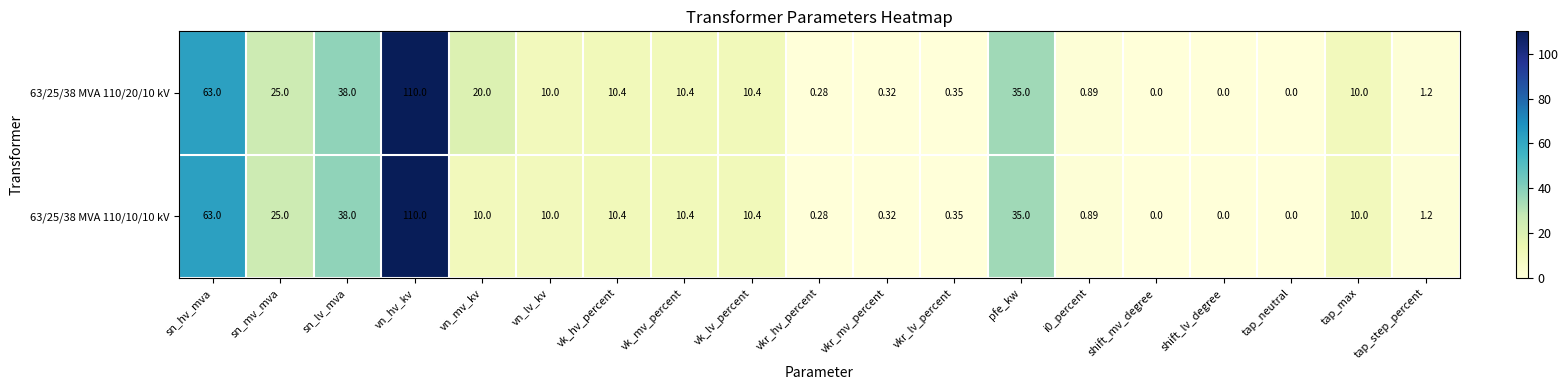

Where is 63/25/38 MVA 110/10/10 kV nearest to the value 55?

sn_hv_mva